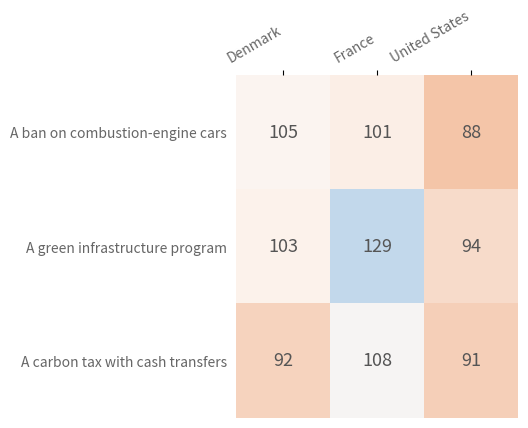

List the series in order of their peak value, highest first.

A green infrastructure program, A carbon tax with cash transfers, A ban on combustion-engine cars